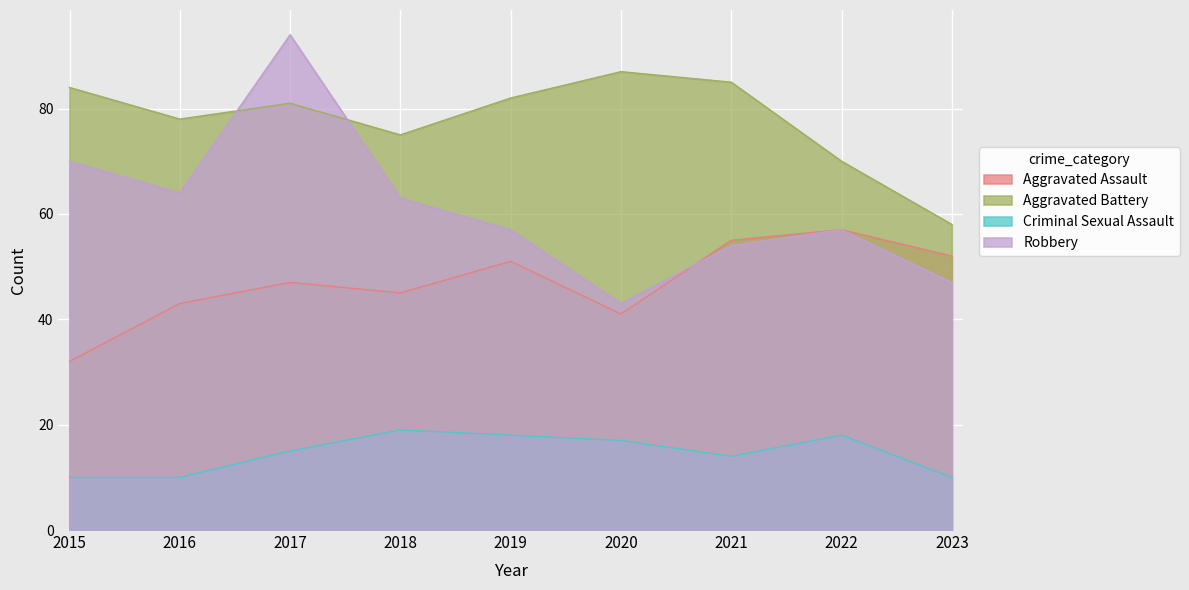

How many values in the Aggravated Assault series are below 47?

4